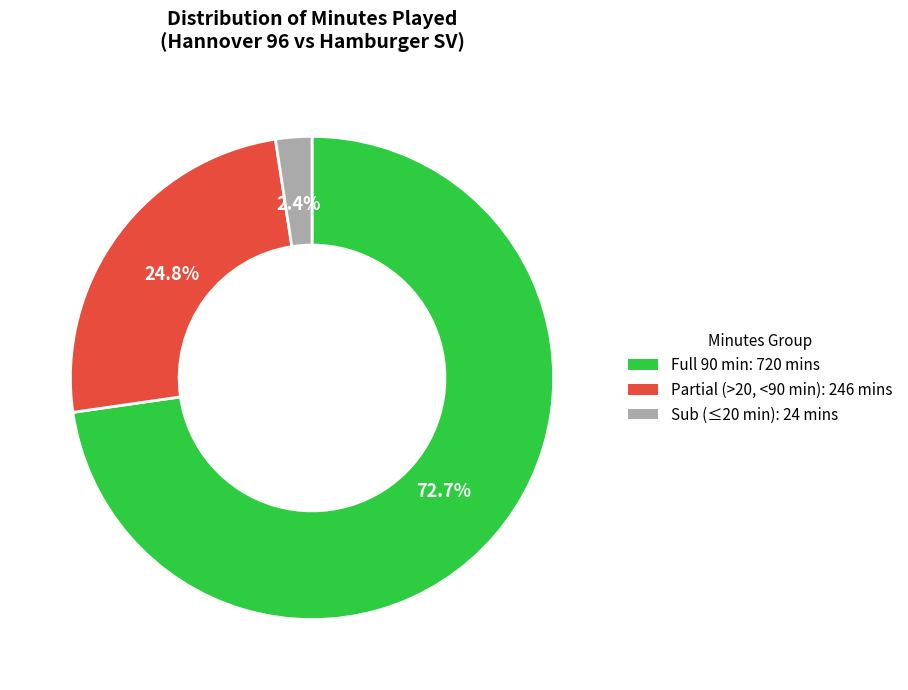

Which category accounts for the majority?

Full 90 min: 720 mins